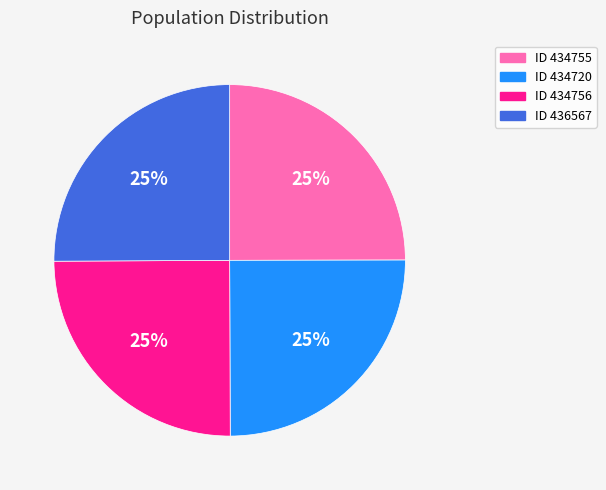

Does any single category account for the majority?

No